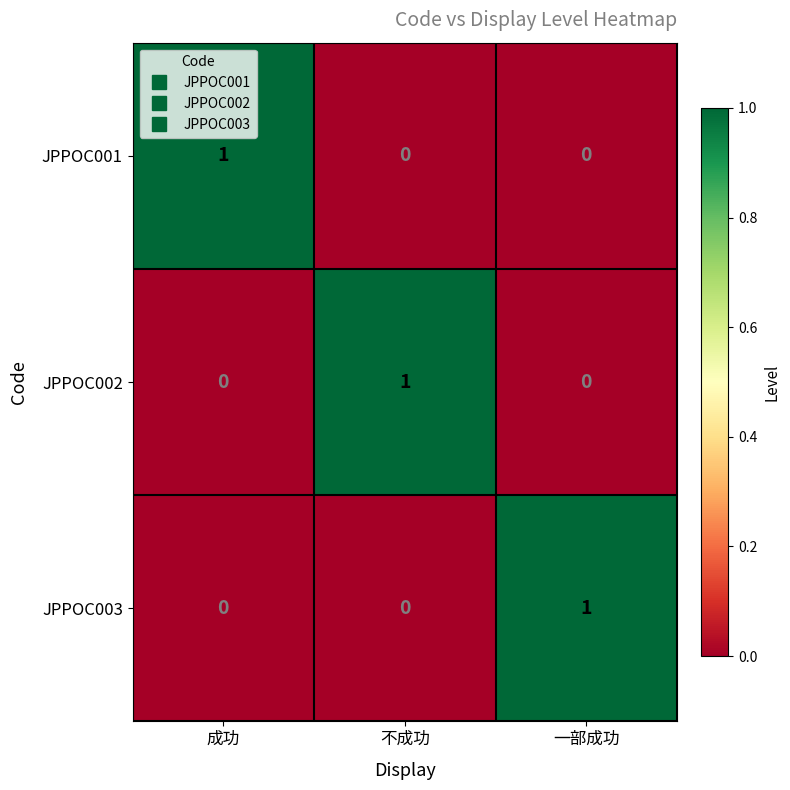

Reading left to right, transcribe all the data shown in this chart.

JPPOC001: 成功=1	不成功=0	一部成功=0
JPPOC002: 成功=0	不成功=1	一部成功=0
JPPOC003: 成功=0	不成功=0	一部成功=1